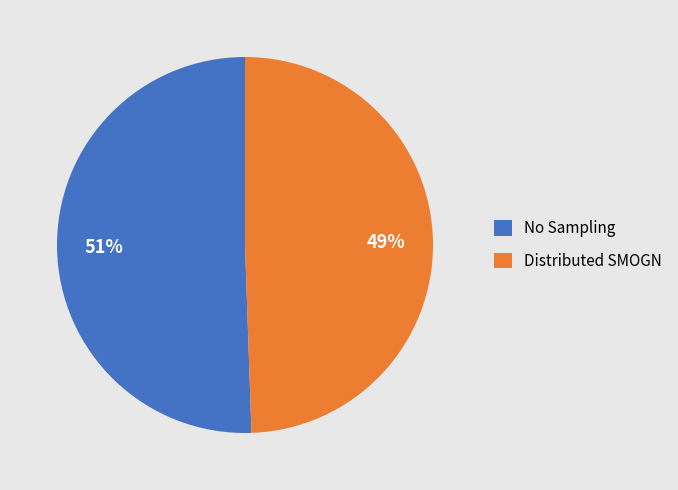

To the nearest percent, what percentage of the pie is Distributed SMOGN?

49%